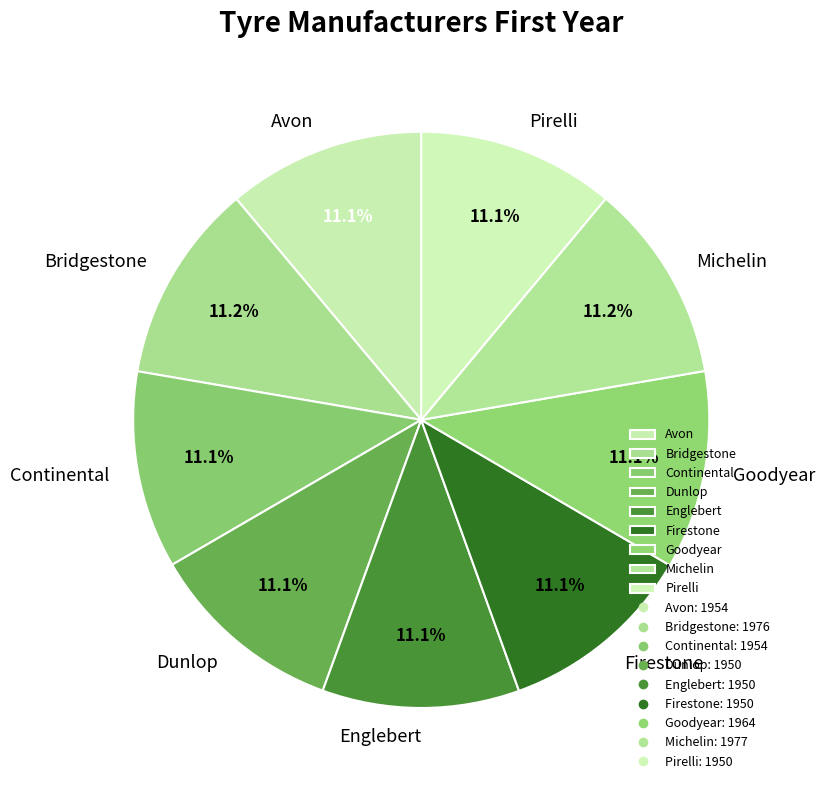

To the nearest percent, what is the combined percentage of Firestone and Englebert?

22%